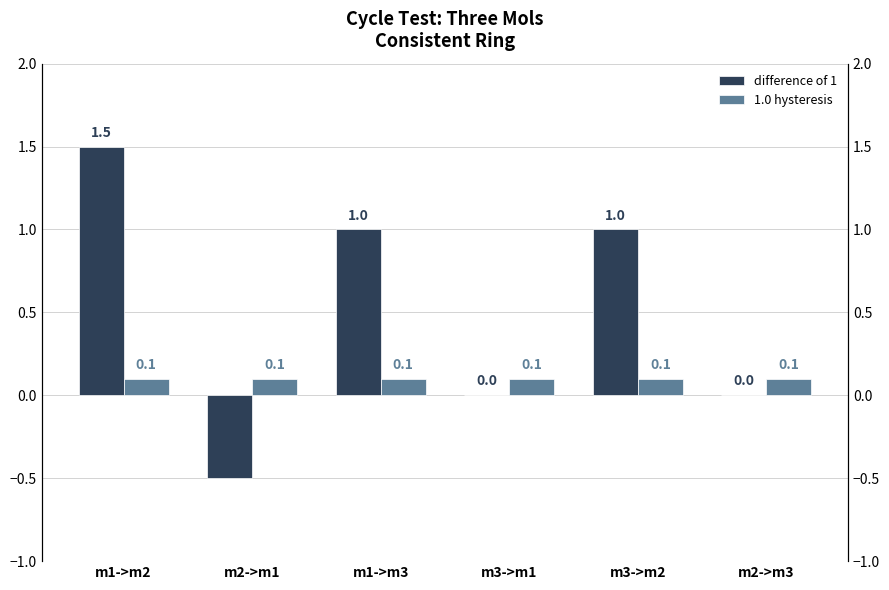

At which category is the sum across all series the highest?

m1->m2